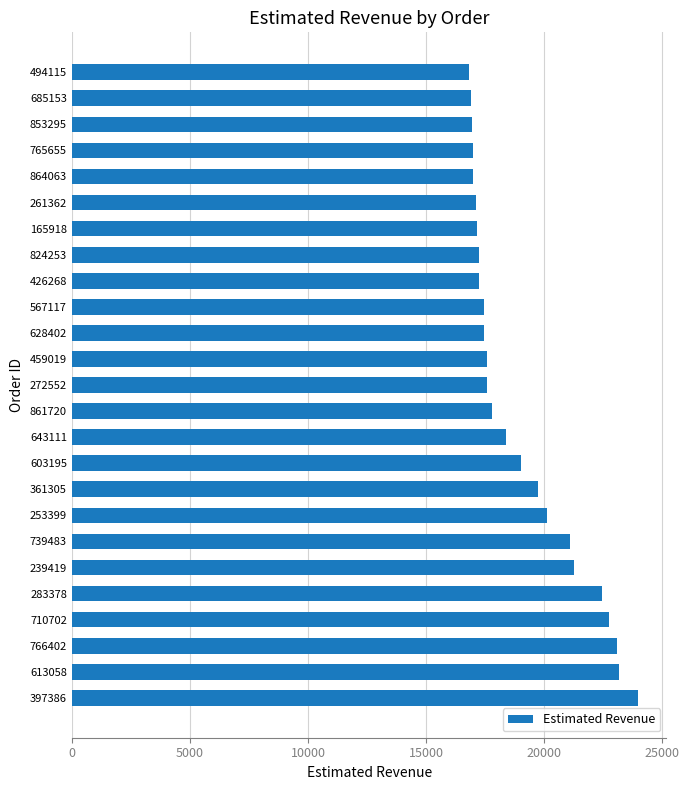

Is it true that the value at 643111 is 18375.0?

True